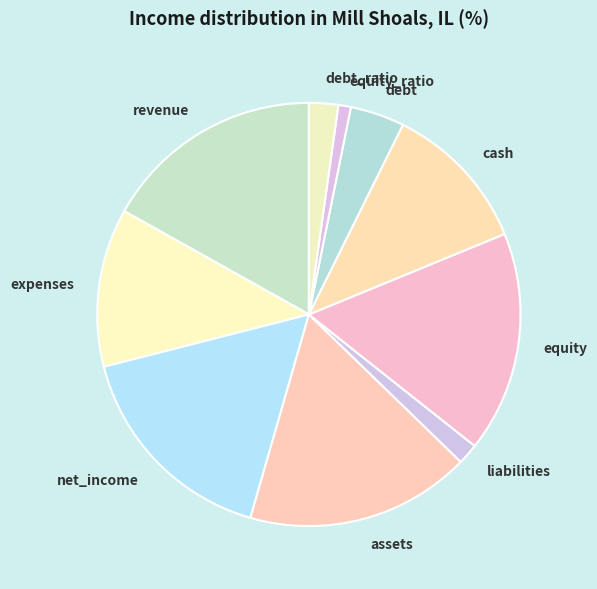

What is the ratio of the value at assets to the value at debt?

4.2